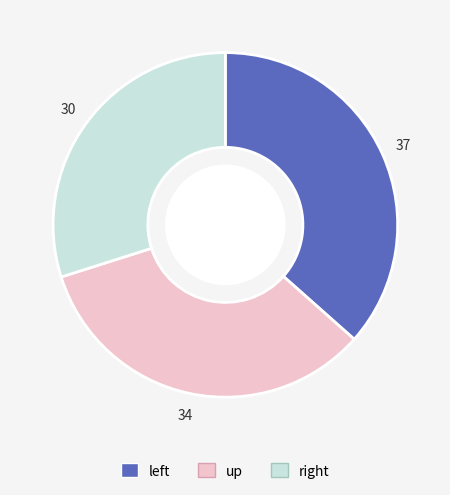

Which category has the smallest portion of the pie?

right